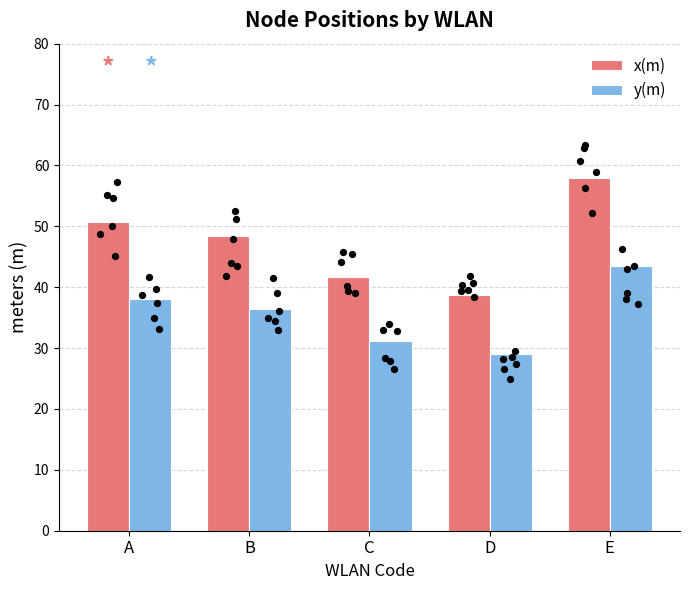

Which series has the largest Y range (max minus min)?

x(m)